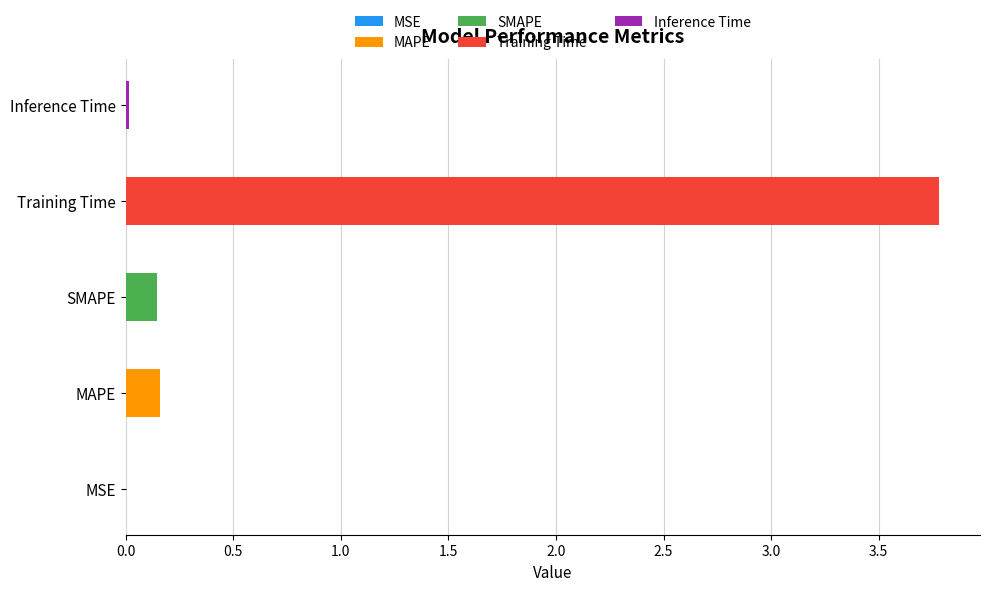

Between MSE and Inference Time, which is larger?

Inference Time